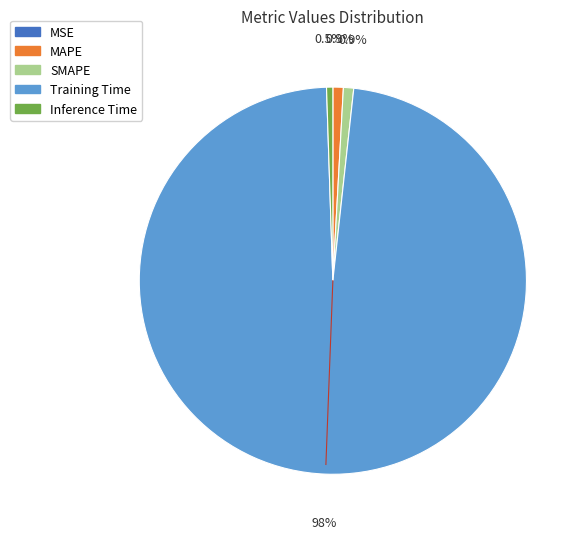

Is SMAPE the majority of the pie?

No